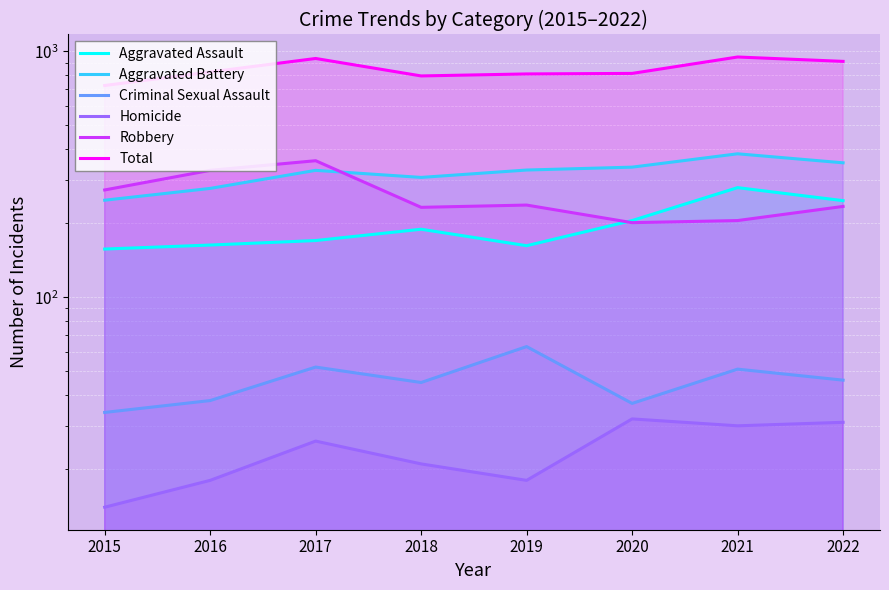

What is the spread (max minus min) of values at 2022?

879